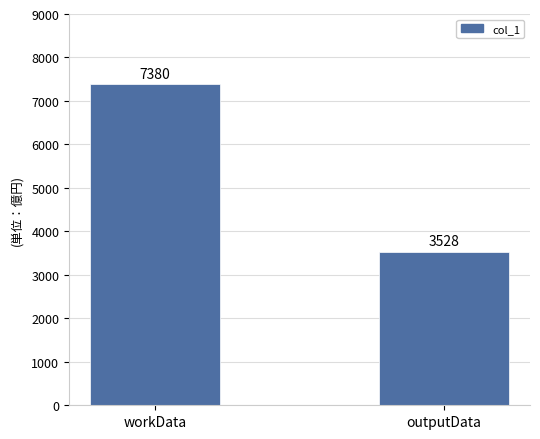

What is the sum of all values?

10908